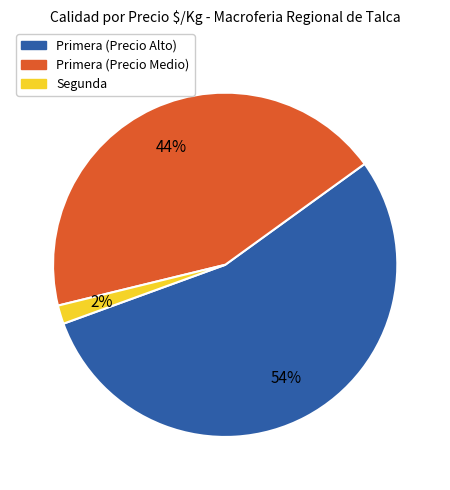

Is there any slice that represents more than half of the pie?

Yes